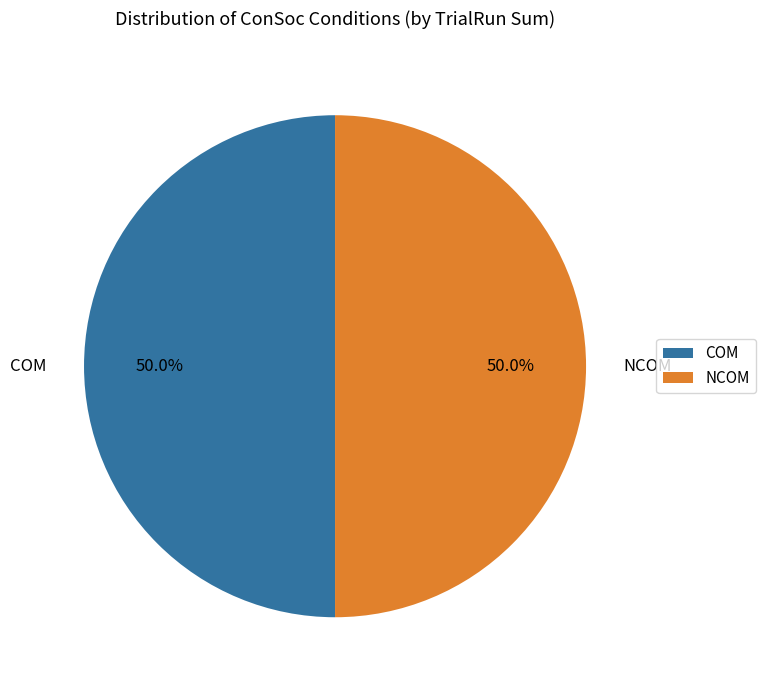

Is it true that NCOM is 55% of the pie?

False